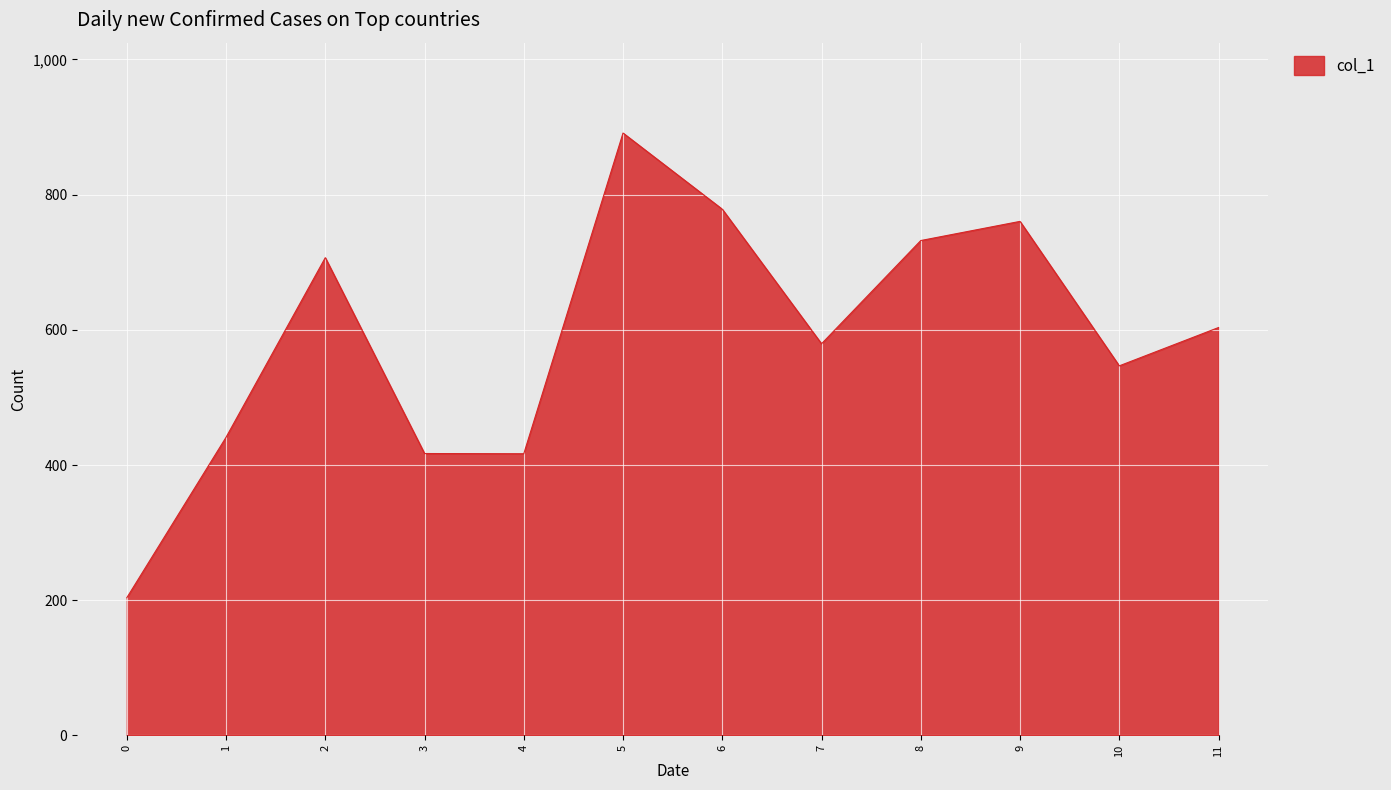

Approximately how many times larger is the value at 8 compared to 0?

3.6